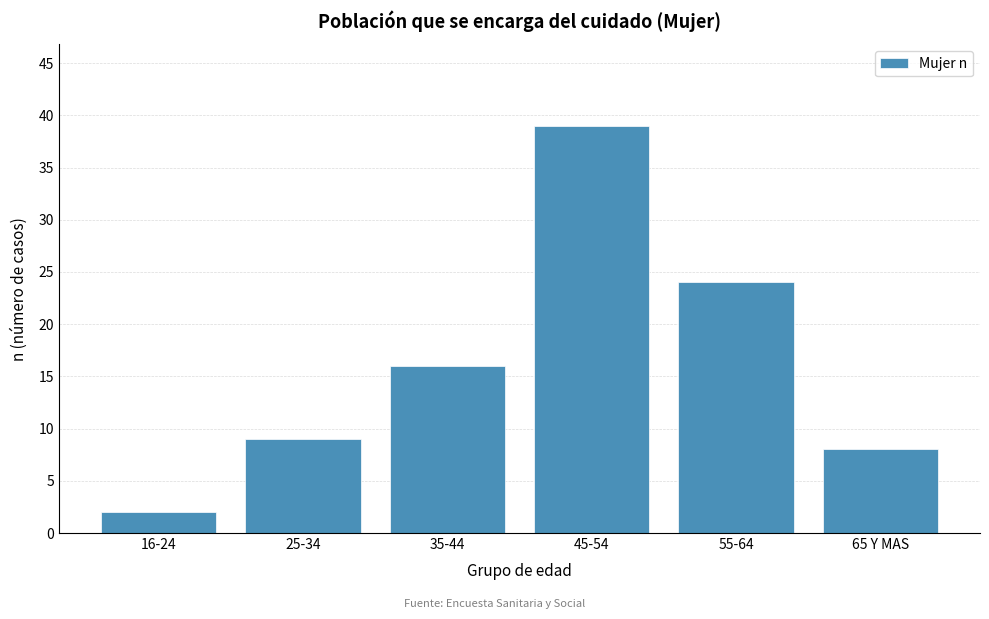

Reading left to right, transcribe all the data shown in this chart.

2	9	16	39	24	8